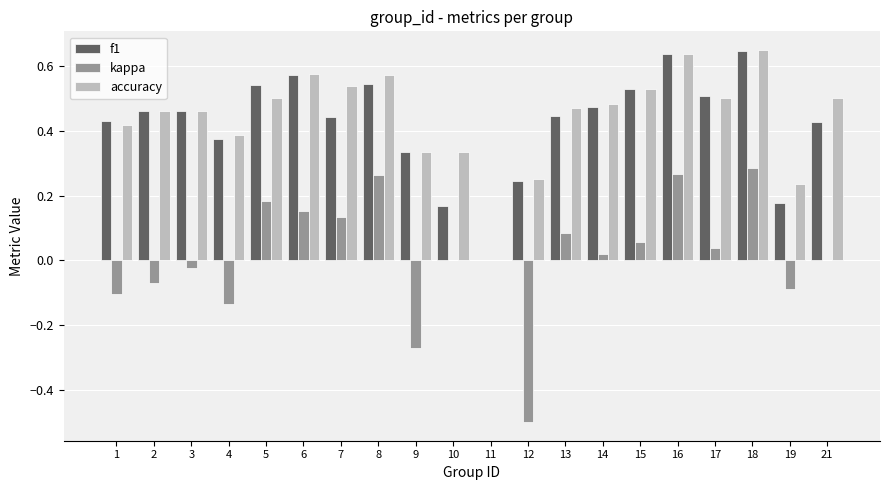

What is the sum of the f1 values at 16 and 7?

1.1